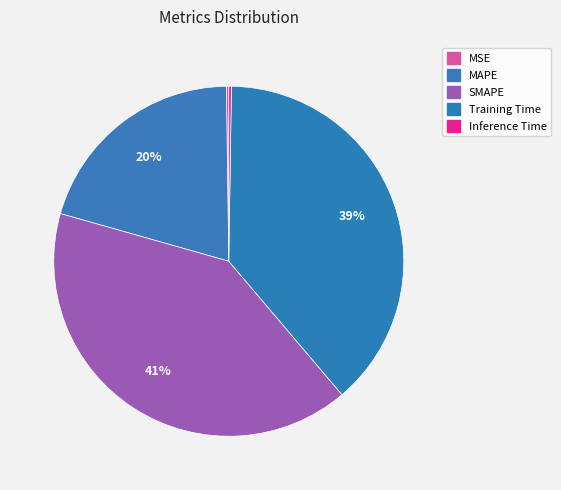

How many segments does this pie chart have?

5